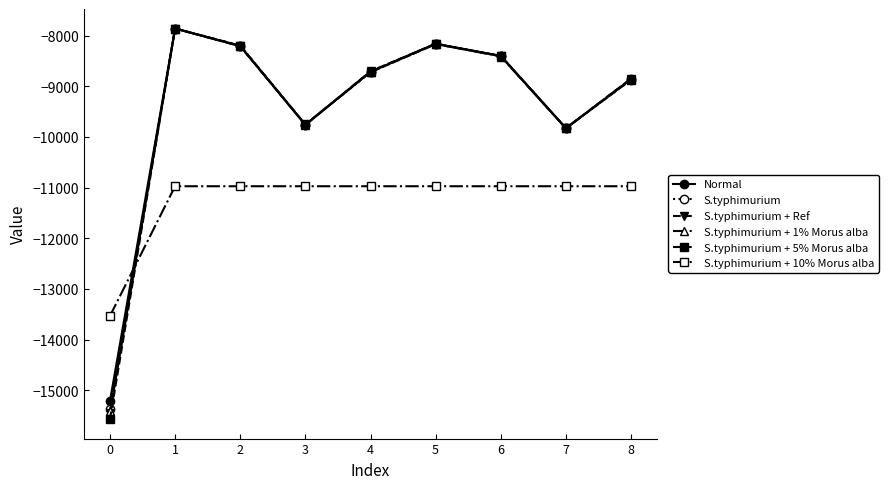

Which category has the highest value in the Normal series?

1